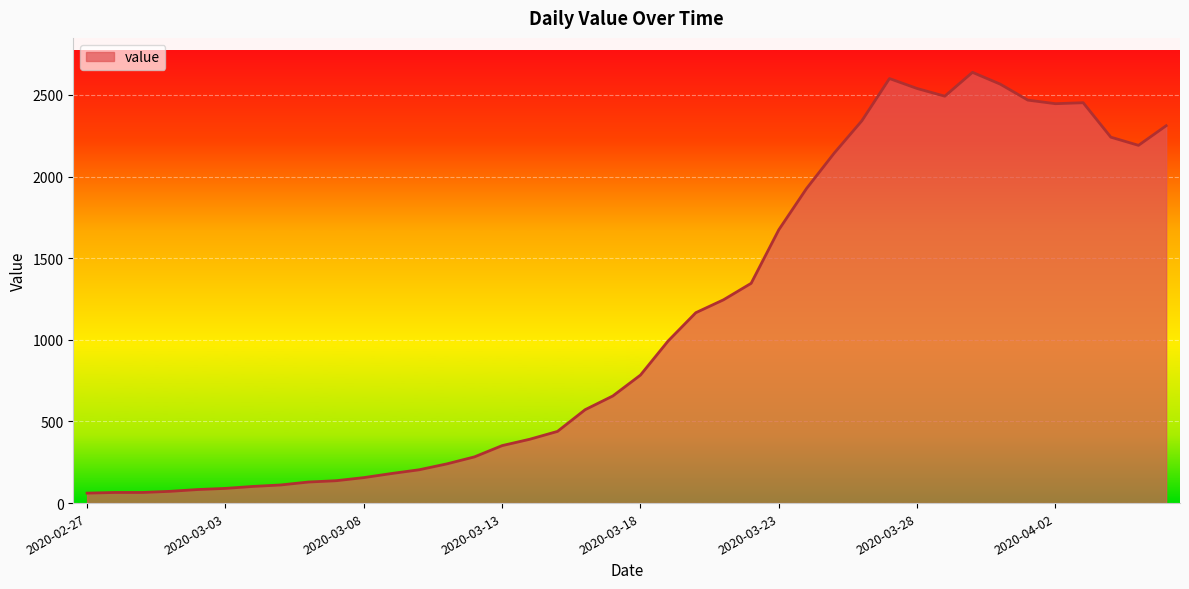

What is the maximum value shown in the chart?

2638